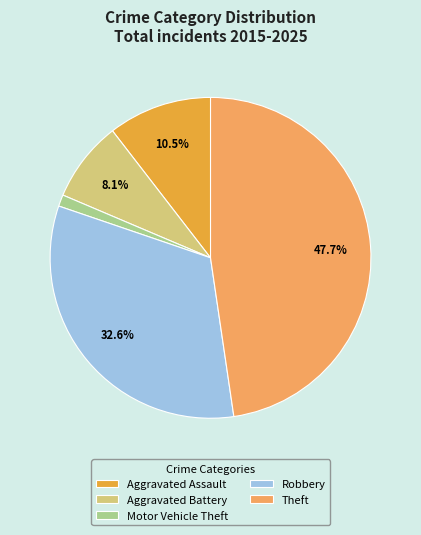

Is the sum of Robbery and Aggravated Battery greater than half?

No